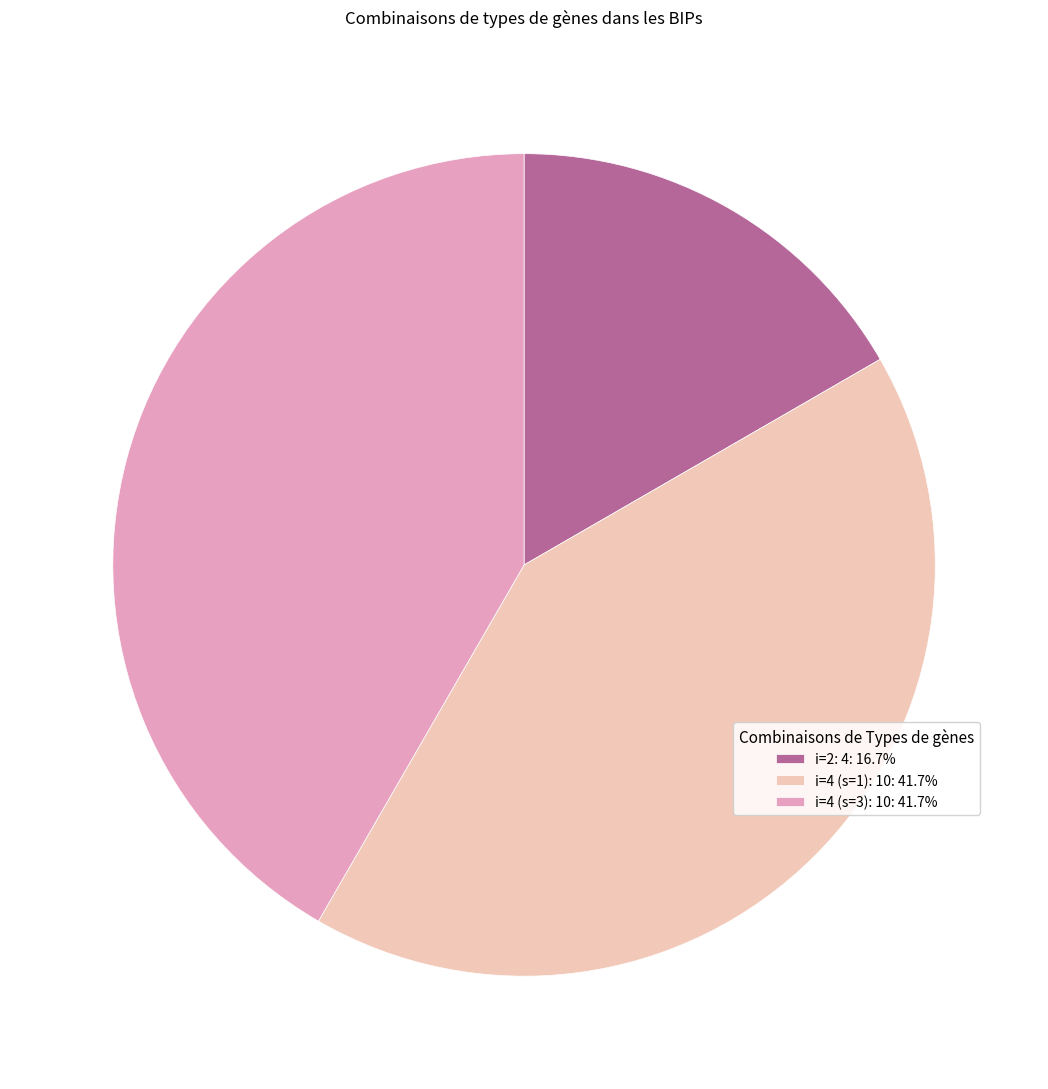

Approximately how many times larger is the value at i=4 (s=3): 10: 41.7% compared to i=4 (s=1): 10: 41.7%?

1.0